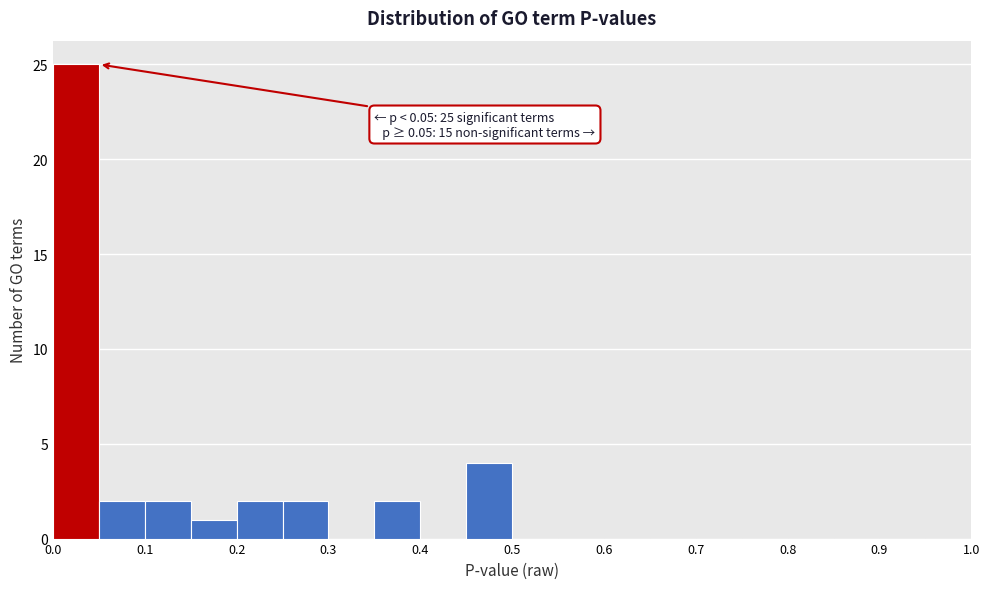

Over which range of the x-axis is the bar tallest?

0.00 to 0.05